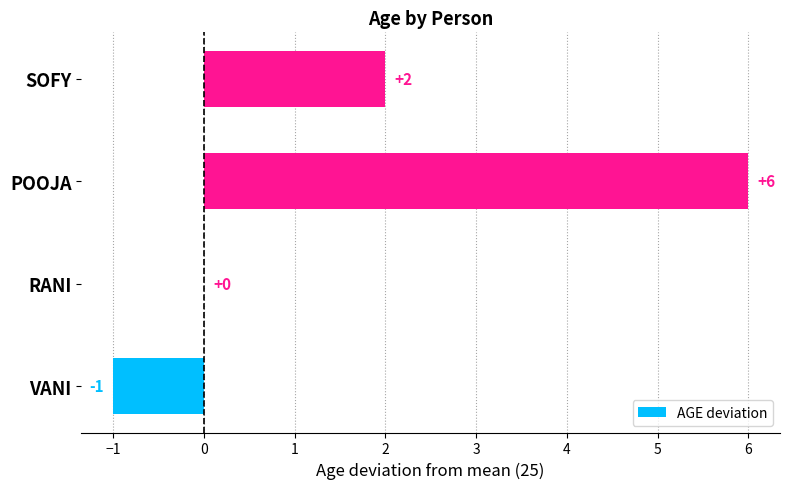

What is the maximum value shown in the chart?

6